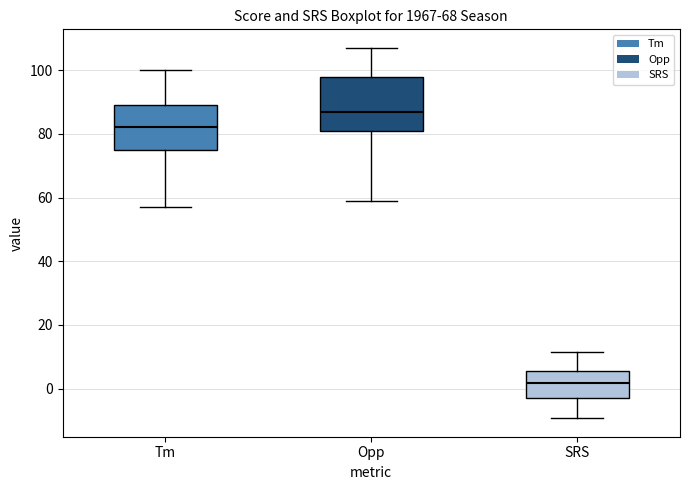

Which box is the tallest, from its lower edge to its upper edge?

Opp